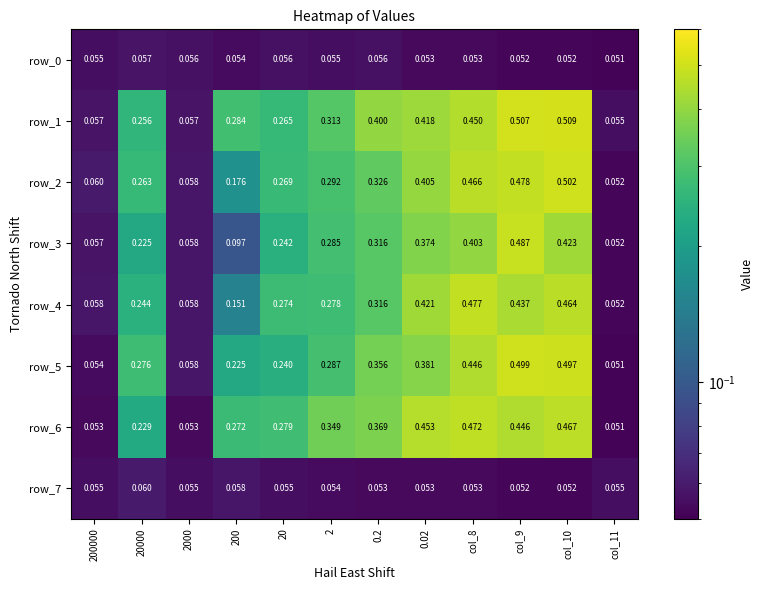

Which series changed the most between 20000 and 2000?

row_5